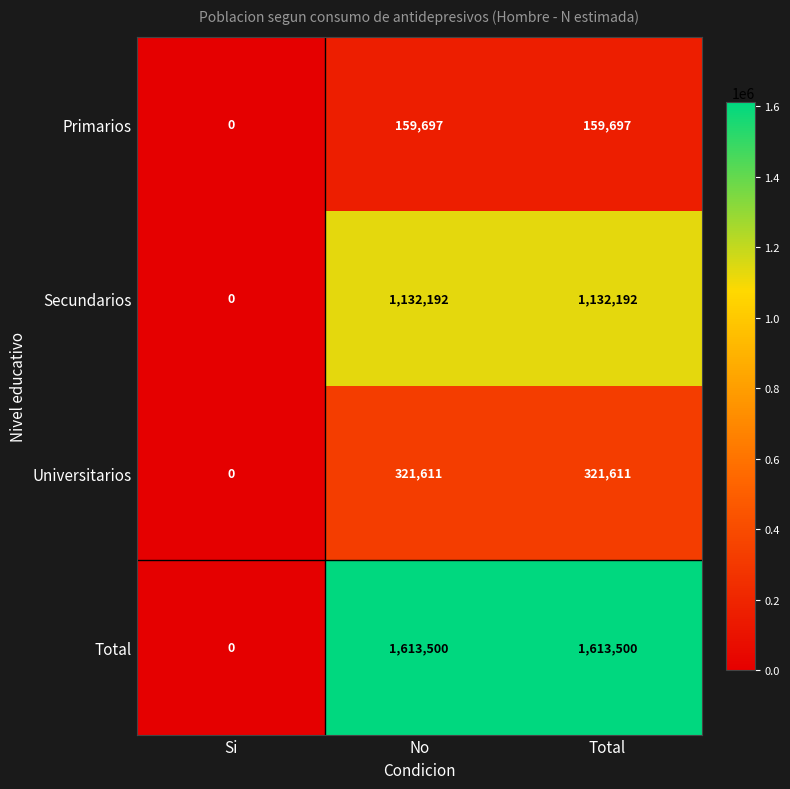

How many data points does each series have?

3